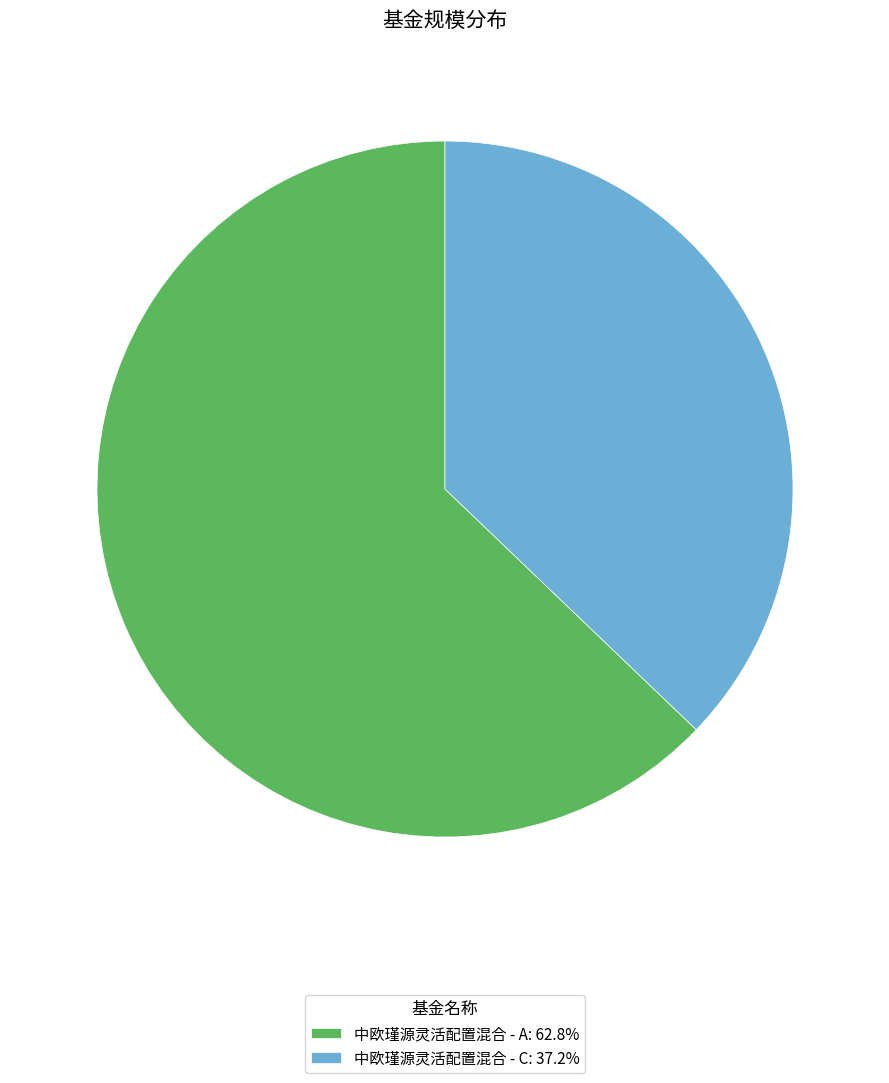

Combined, do 中欧瑾源灵活配置混合 - A: 62.8% and 中欧瑾源灵活配置混合 - C: 37.2% account for over 50%?

Yes